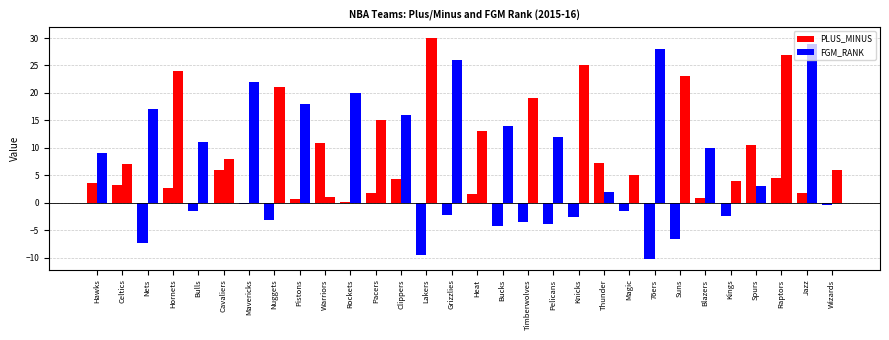

How many data points does each series have?

30